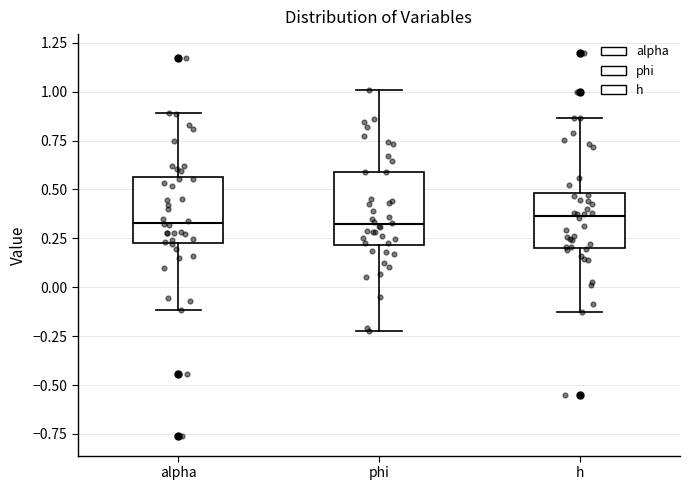

Where does the lower whisker of the box for alpha end on the y-axis? The values are not printed on the chart, so give them approximately, as read against the axis.

-0.10